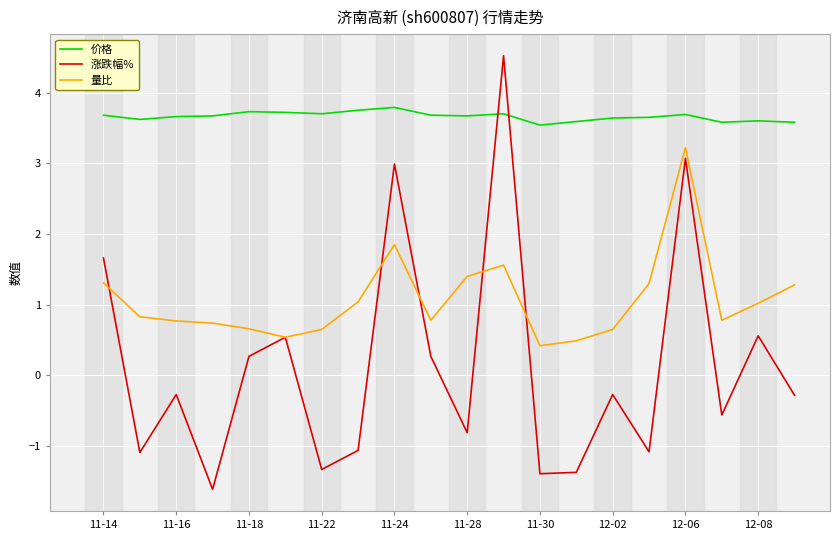

List the series in order of their peak value, lowest first.

量比, 价格, 涨跌幅%